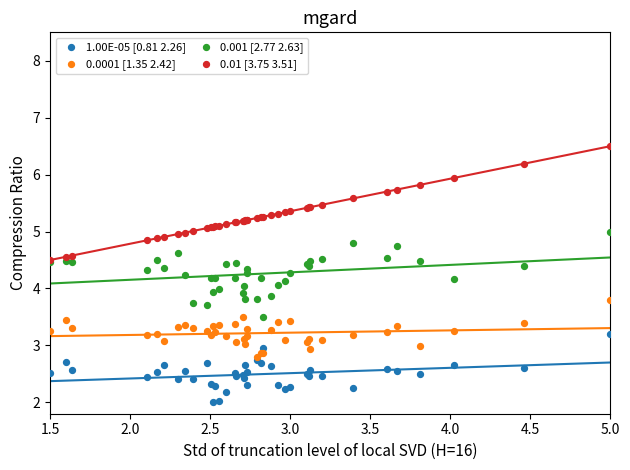

What are all the series names shown in the legend?

1.00E-05 [0.81 2.26], 0.0001 [1.35 2.42], 0.001 [2.77 2.63], 0.01 [3.75 3.51]